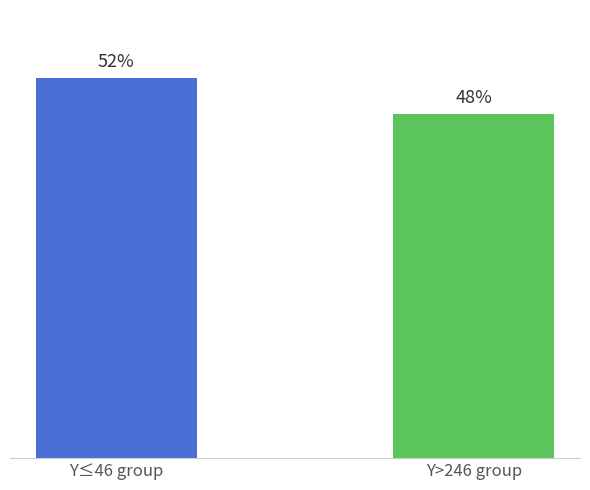

List the labels in order of value, largest first.

Y≤46 group, Y>246 group